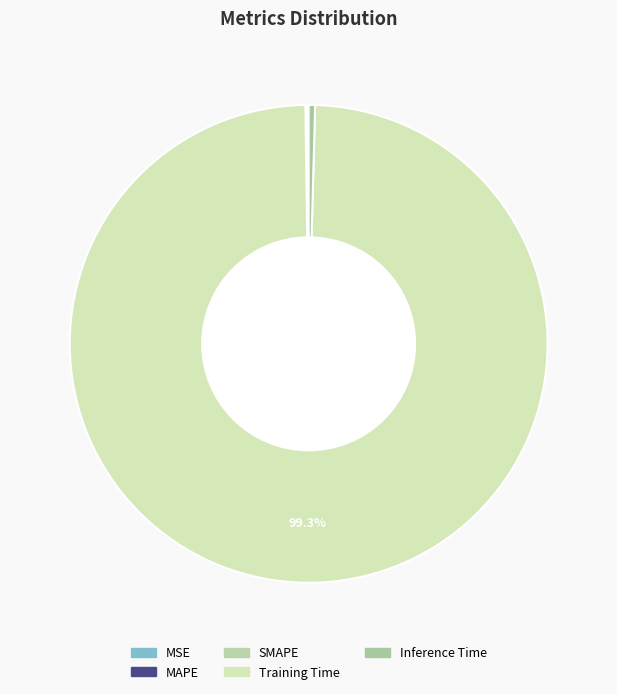

The MAPE slice represents 0% of the pie. True or false?

True